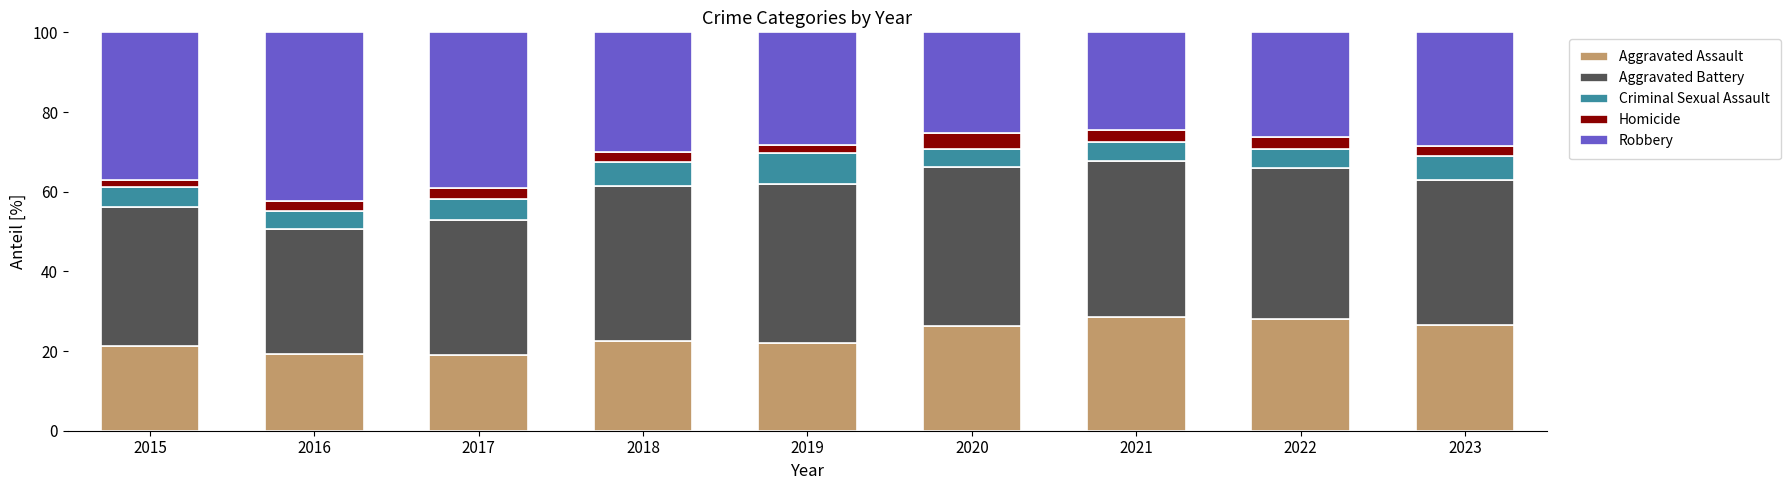

What is the total value across all series at 2022?

100.0